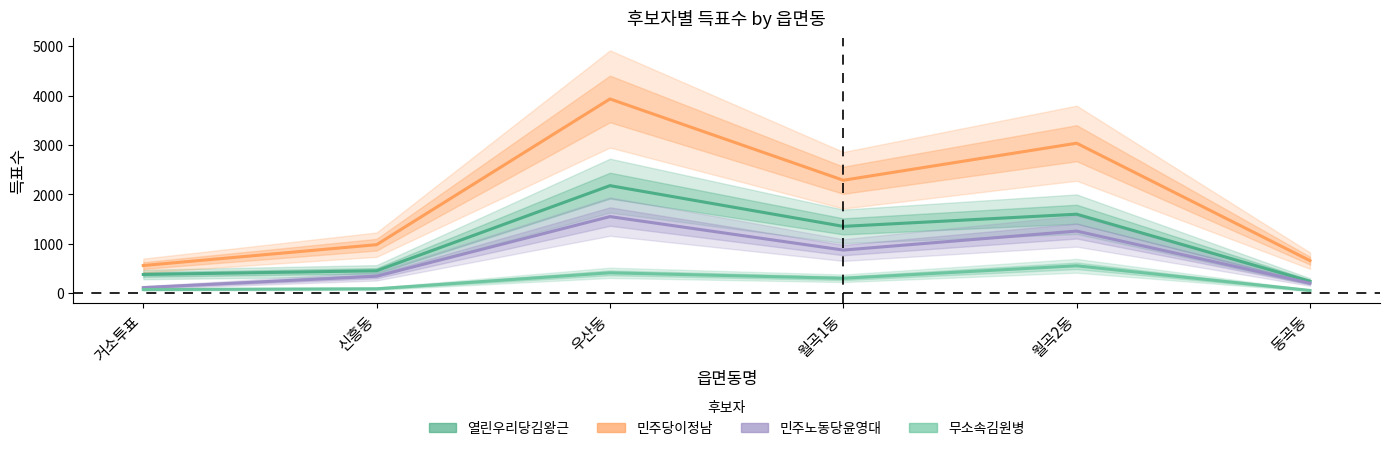

Reading left to right, list all the values displayed in this chart.

열린우리당김왕근: 382	457	2179	1355	1601	245
민주당이정남: 563	985	3932	2288	3037	662
민주노동당윤영대: 117	347	1553	876	1260	206
무소속김원병: 78	93	416	305	558	59